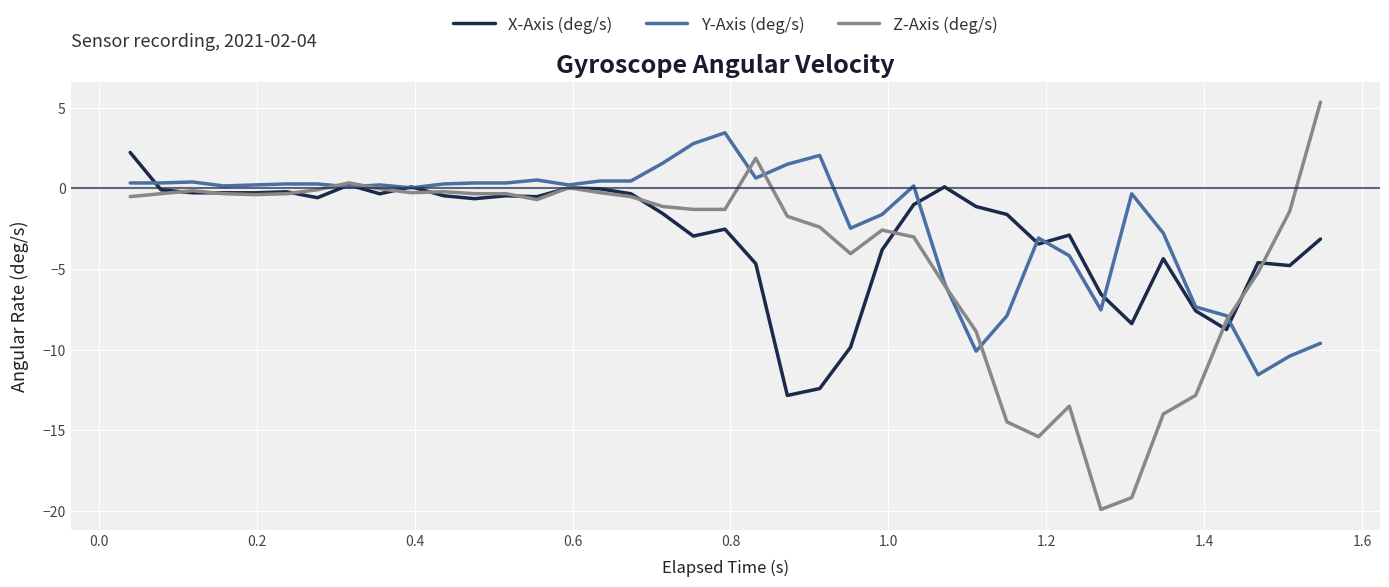

Which series has the widest spread of values?

Z-Axis (deg/s)